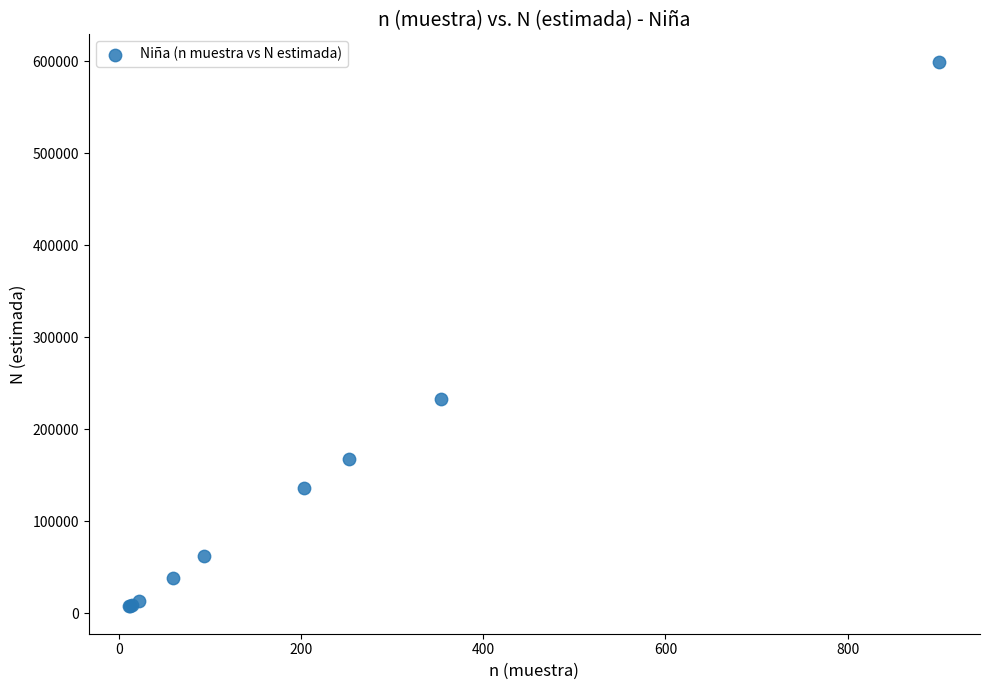

What Y value in the scatter plot is closest to 303614?

232528